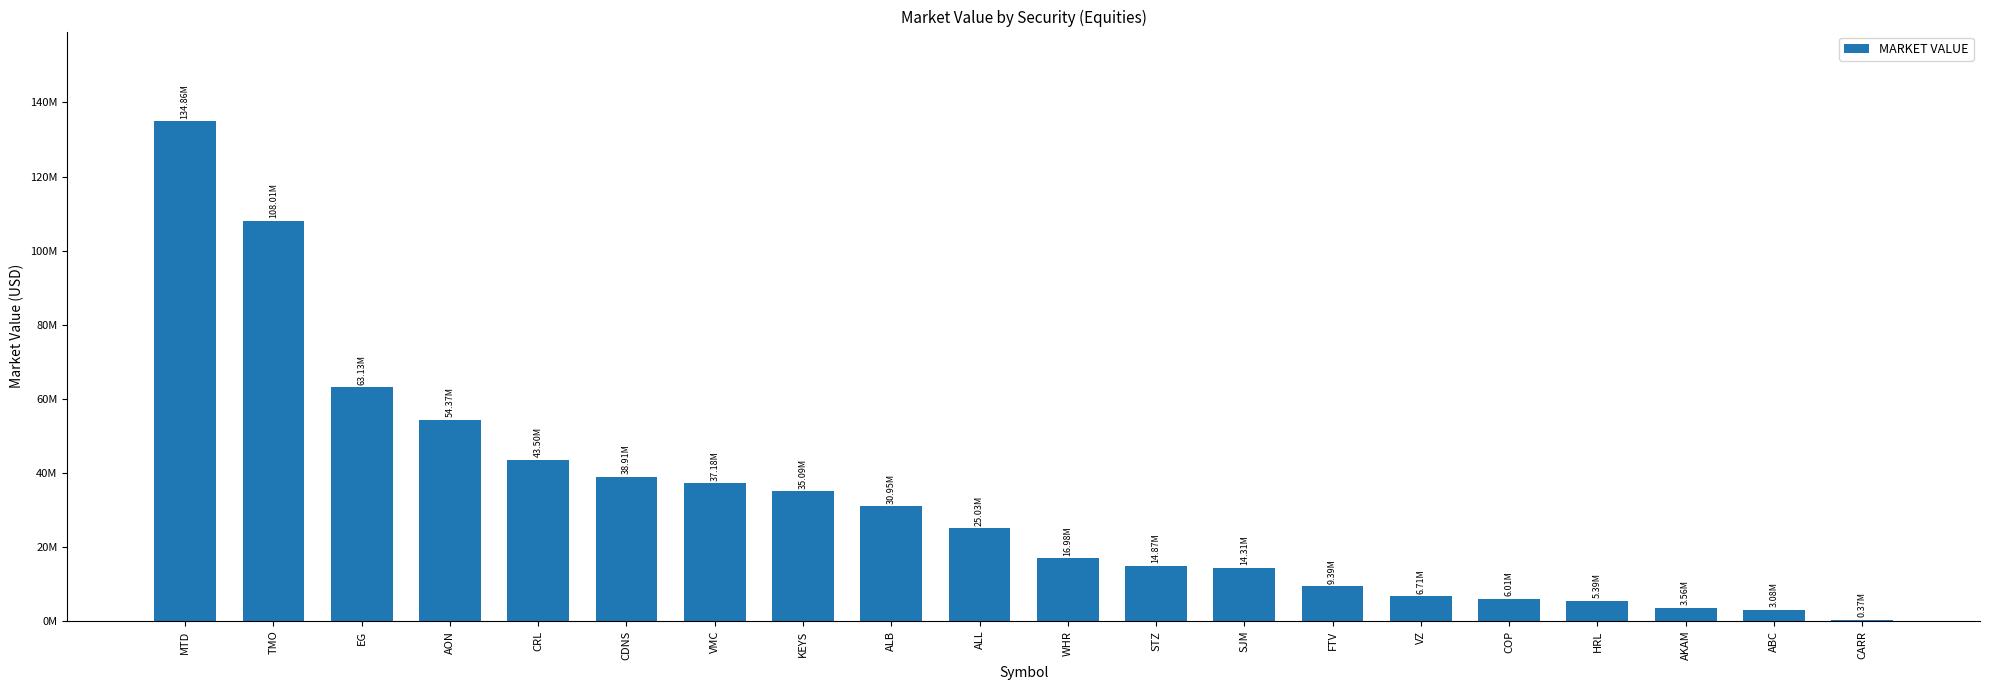

What position from the right is MTD?

20